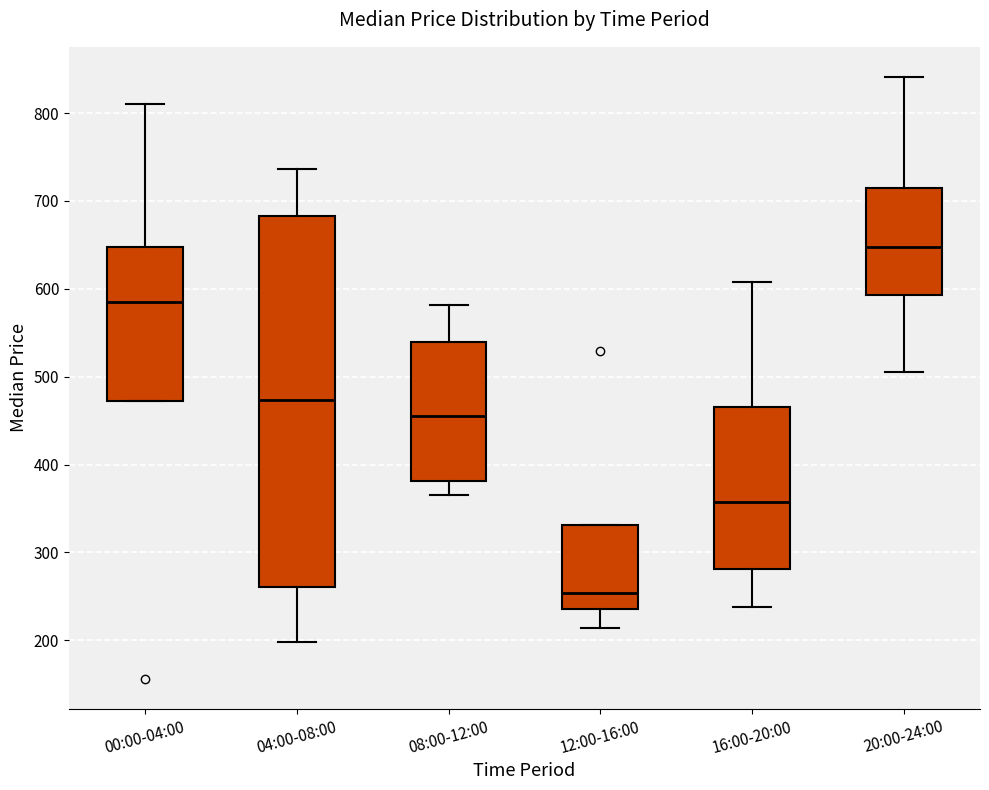

Where does the lower whisker of the box for 04:00-08:00 end on the y-axis? The values are not printed on the chart, so give them approximately, as read against the axis.

200